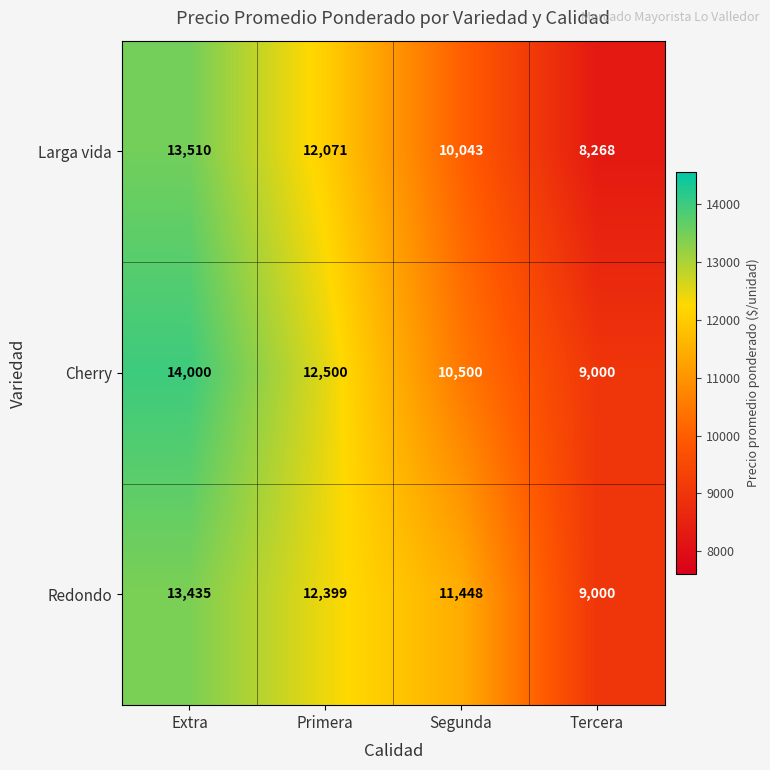

Rank the categories by Larga vida value from highest to lowest.

Extra, Primera, Segunda, Tercera